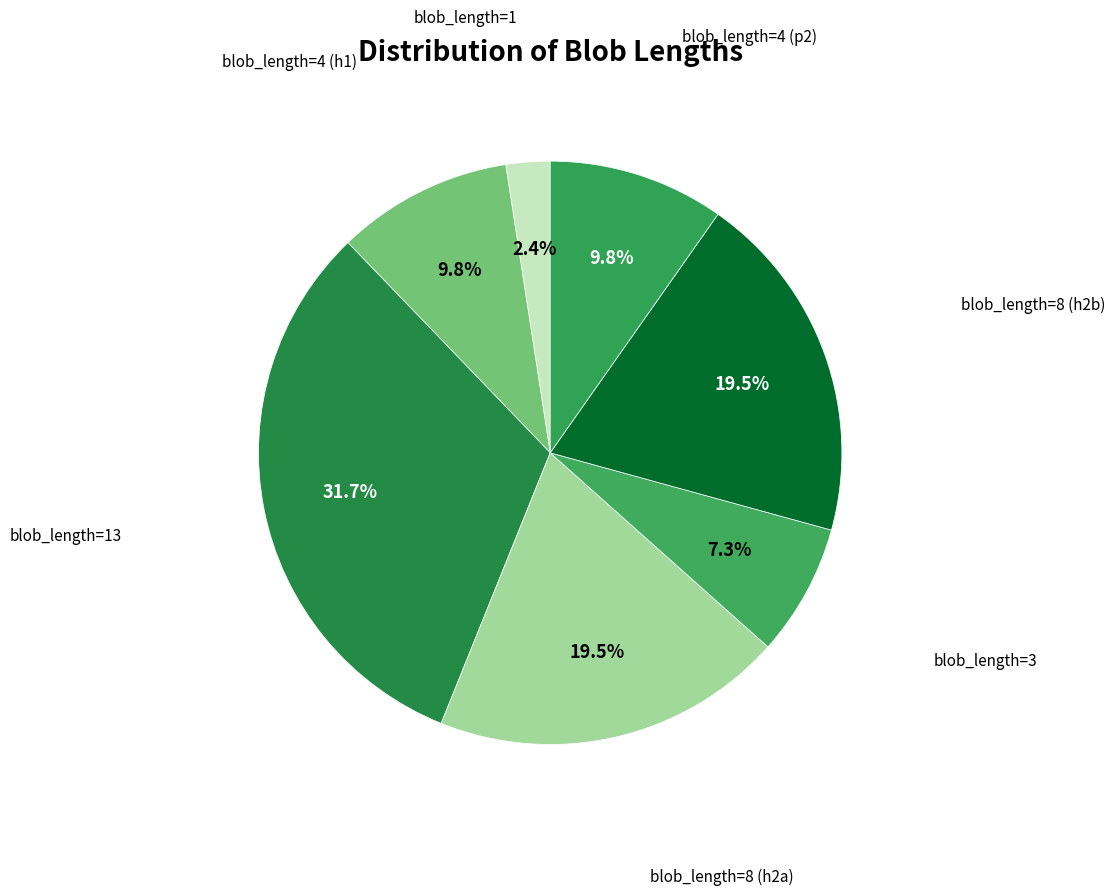

Count the number of slices in the pie.

7